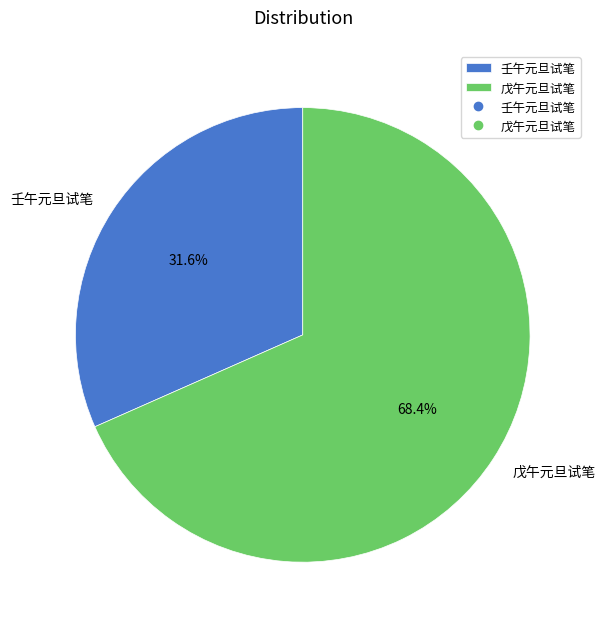

To the nearest percent, what is the combined percentage of 壬午元旦试笔 and 戊午元旦试笔?

100%